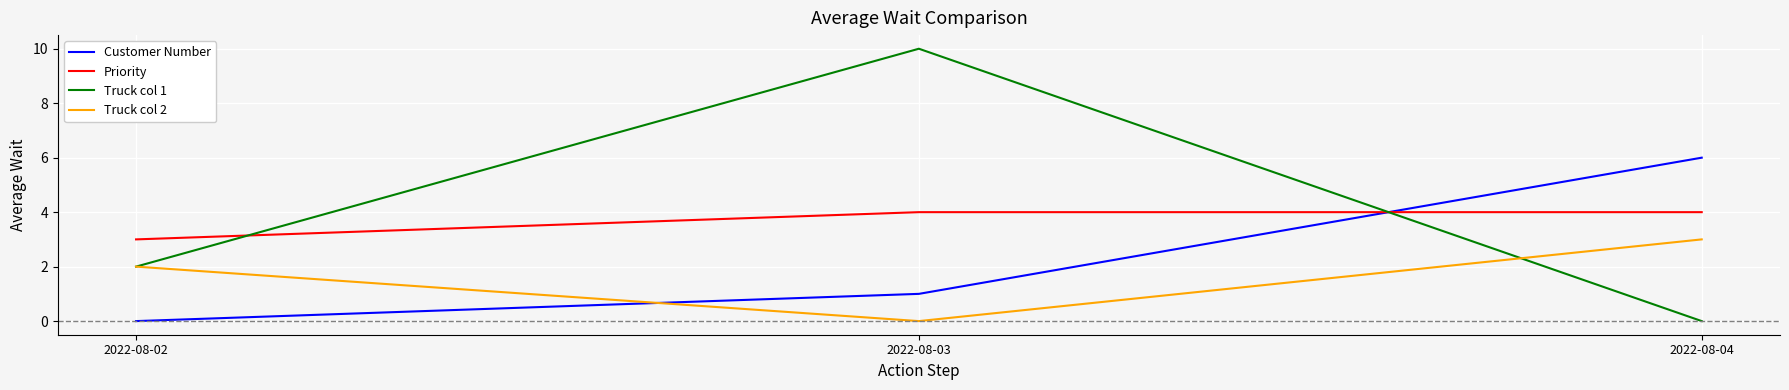

The value of Truck col 1 at 2022-08-04 is 0. True or false?

True